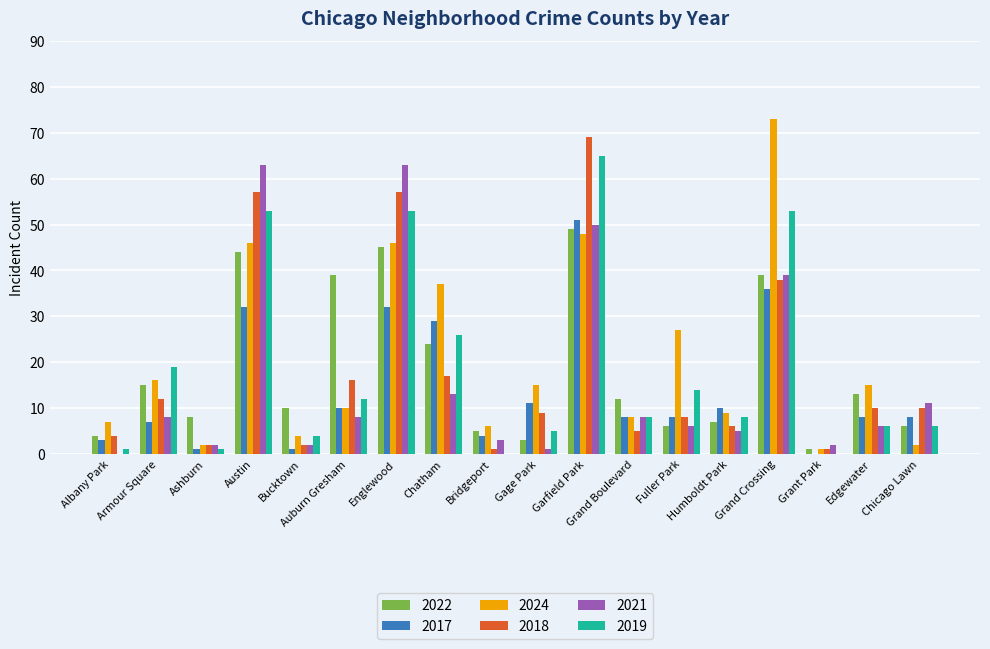

What is the average value of the 2018 series?

18